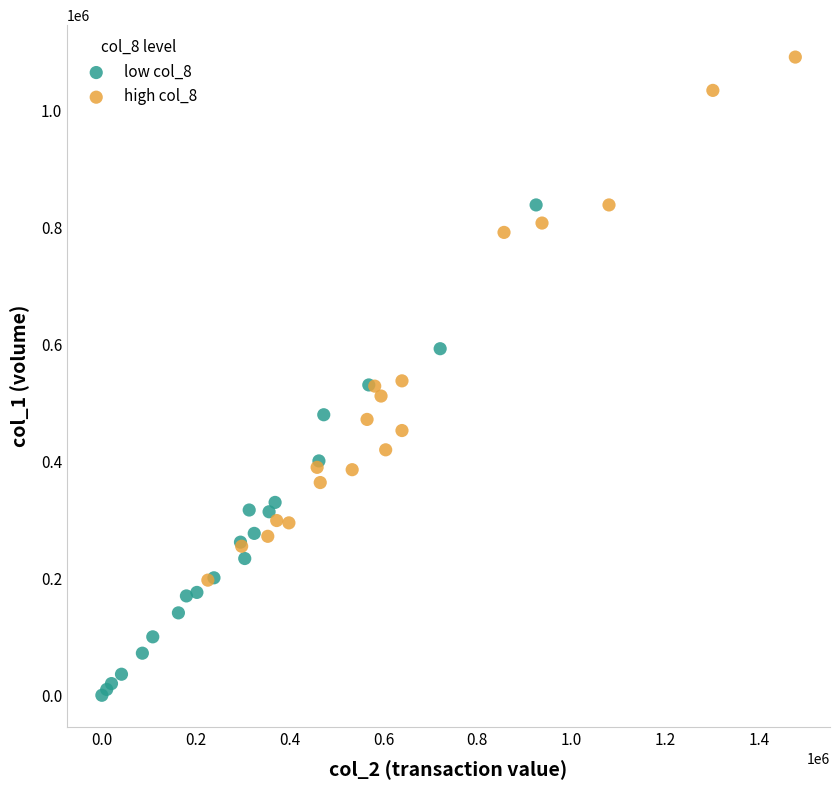

What are all the series names shown in the legend?

low col_8, high col_8